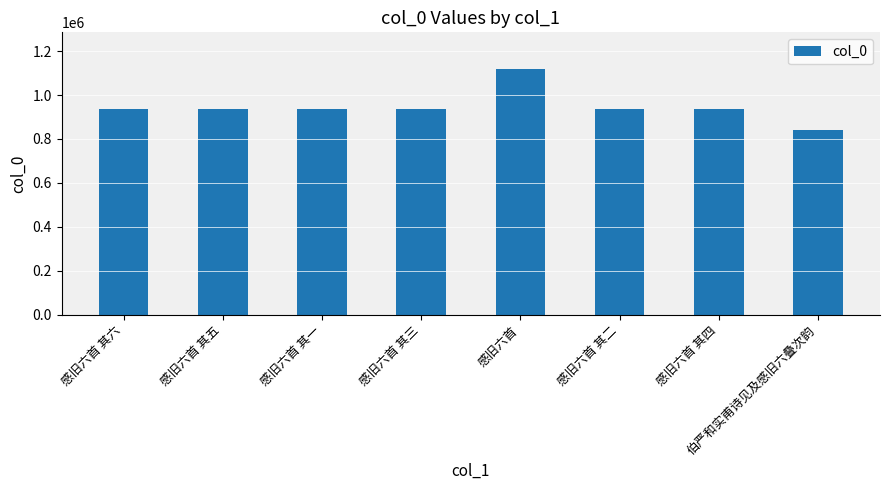

True or false: the data shows 1117708 at 感旧六首.

True